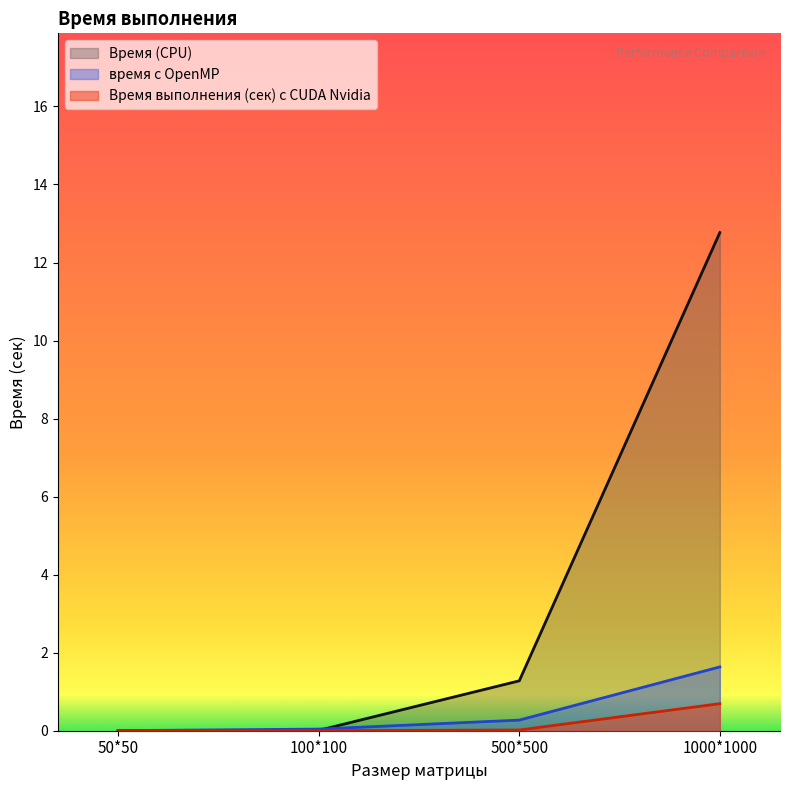

What is the difference between the second highest and minimum values in the время с OpenMP series?

0.3